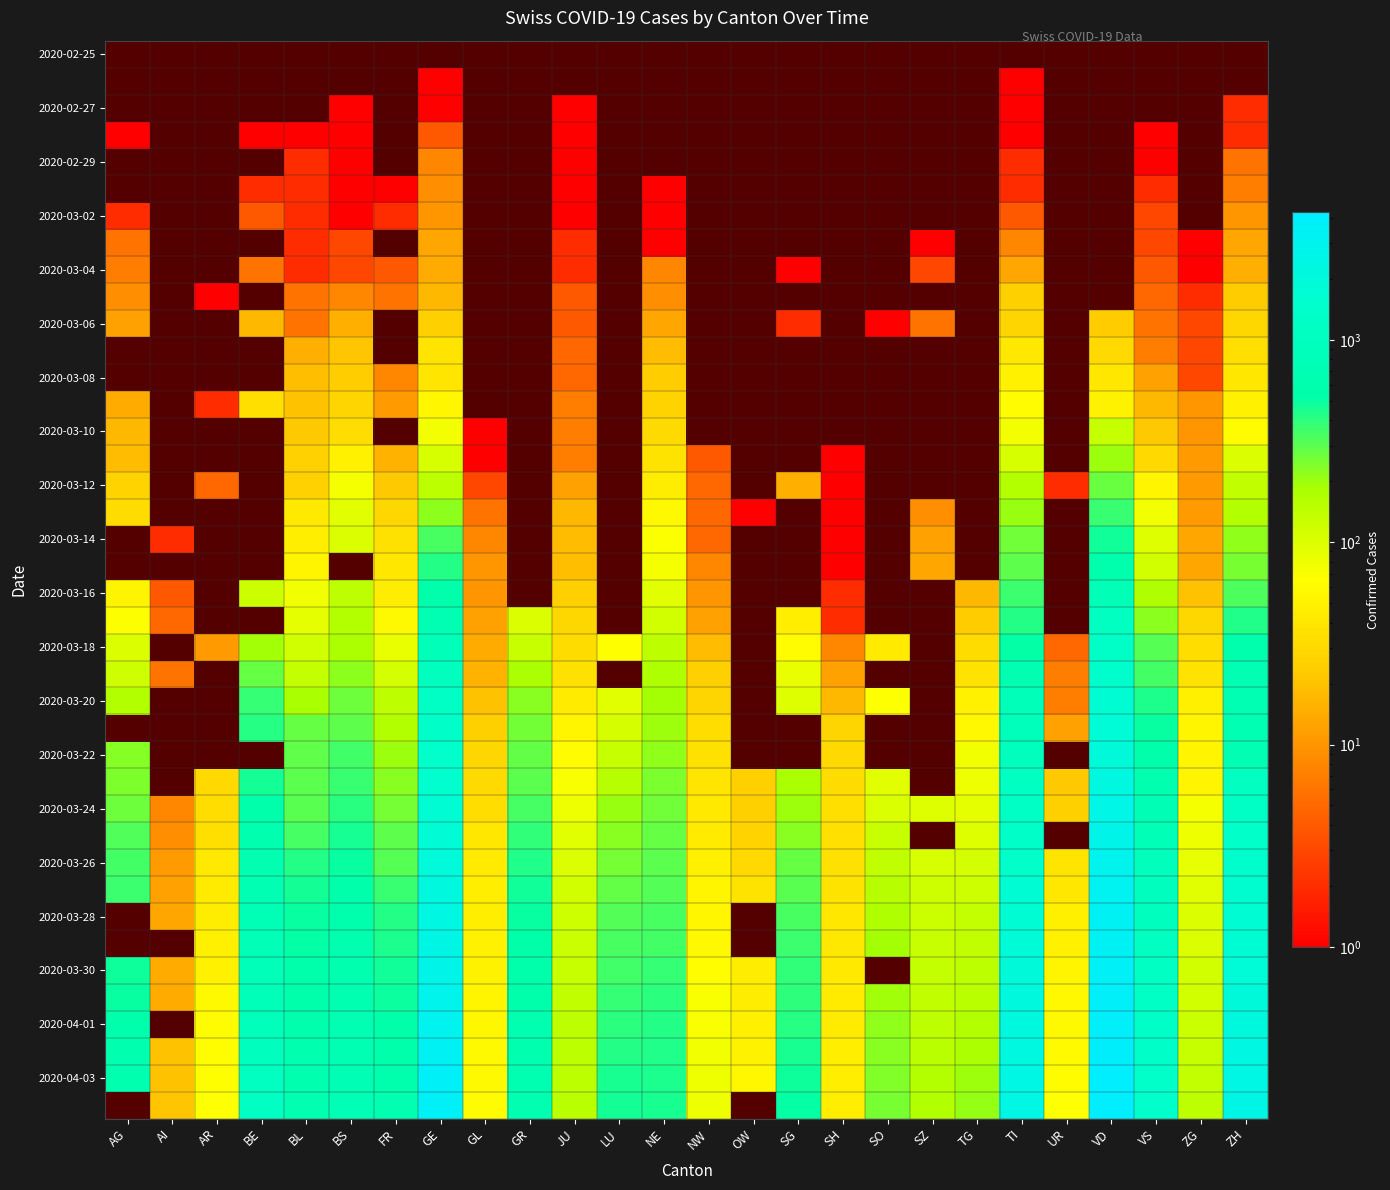

What is the greatest value displayed?

4260.0